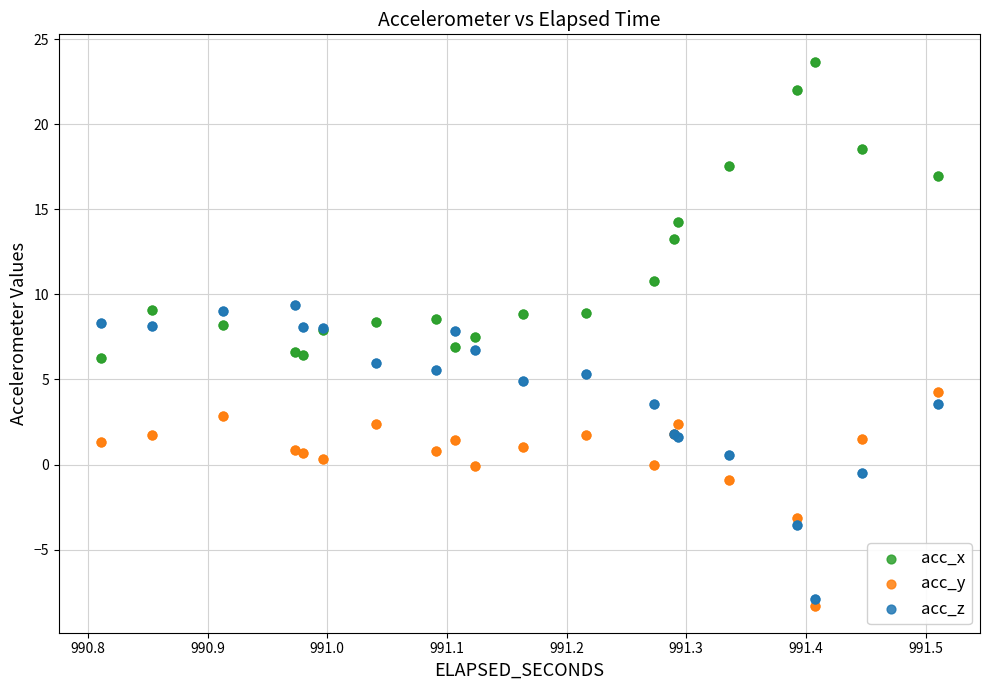

What are all the series names shown in the legend?

acc_x, acc_y, acc_z